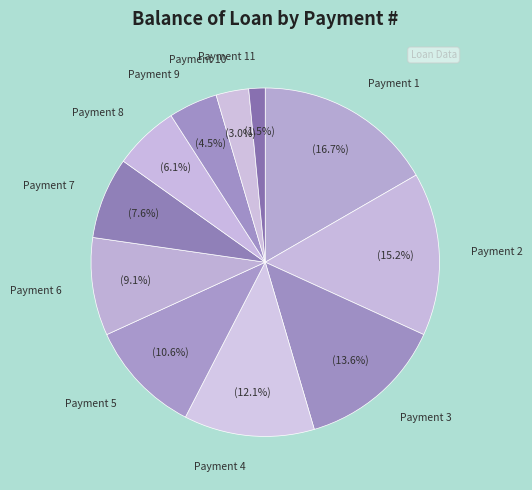

Does Payment 3 account for over 50% of the chart?

No